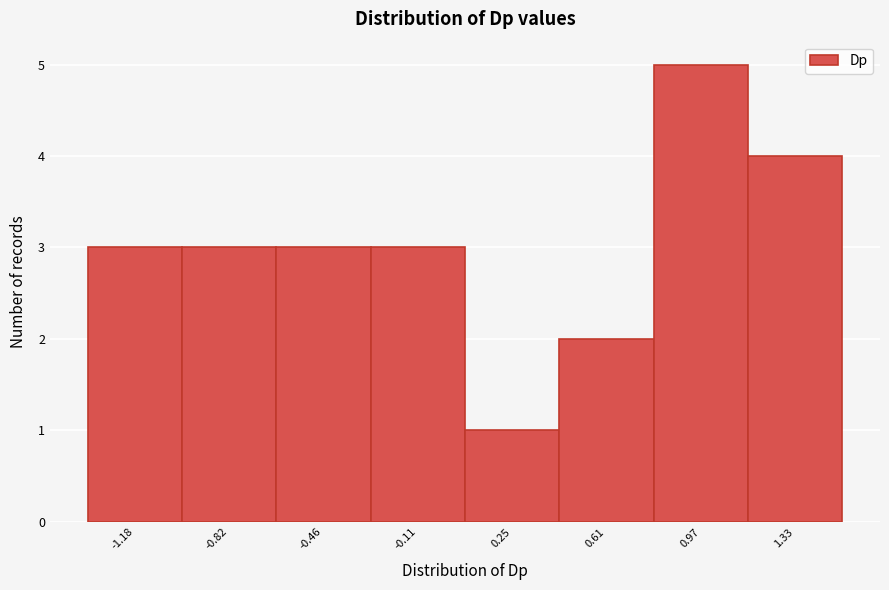

How tall is the bar that spans 0.05 to 0.45 on the x-axis? Neither the bar edges nor the heights are printed on the chart, so give them approximately, as read against the axes.

1